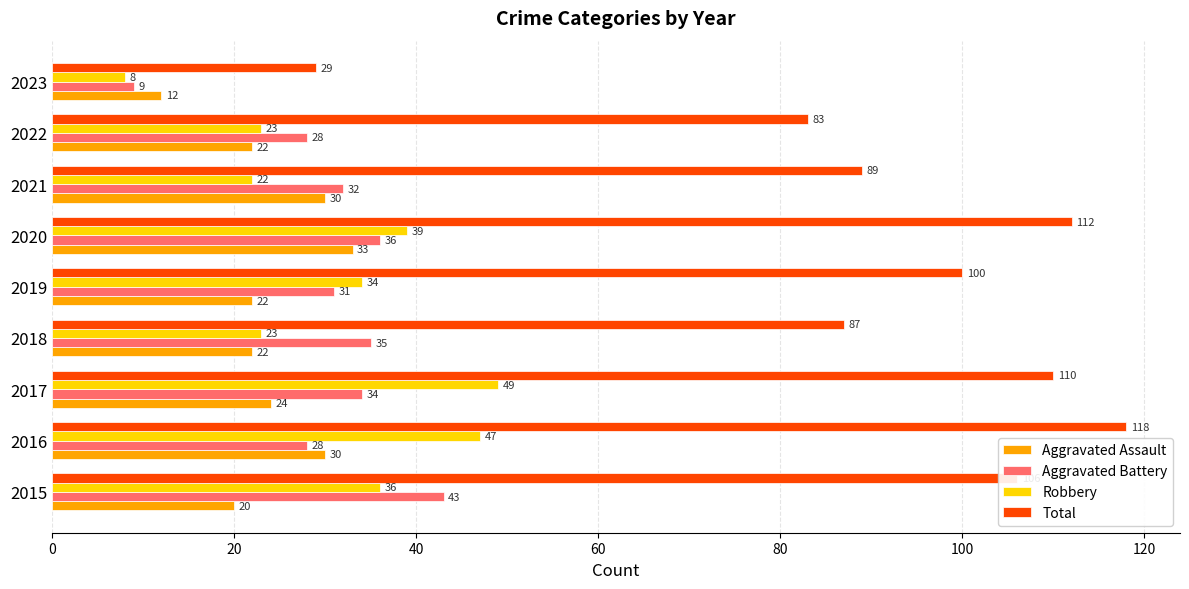

Between 2016 and 2017, which series saw the biggest shift?

Total